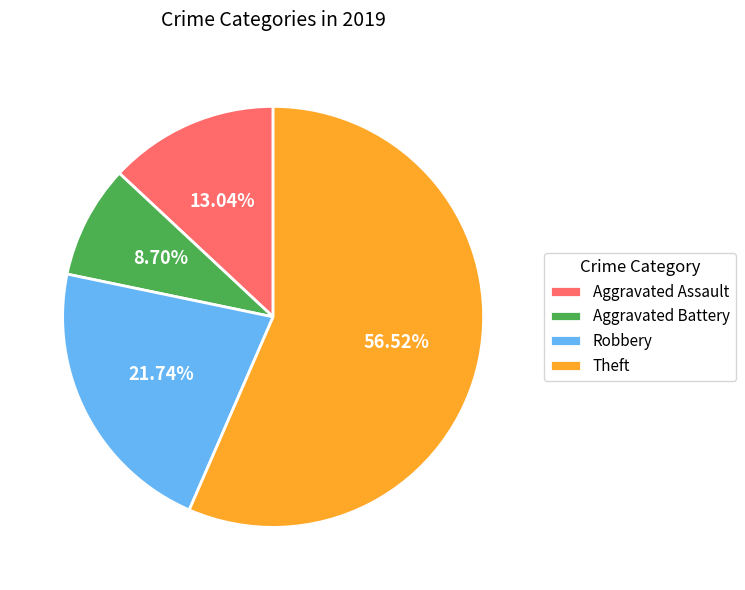

Is there any slice that represents more than half of the pie?

Yes